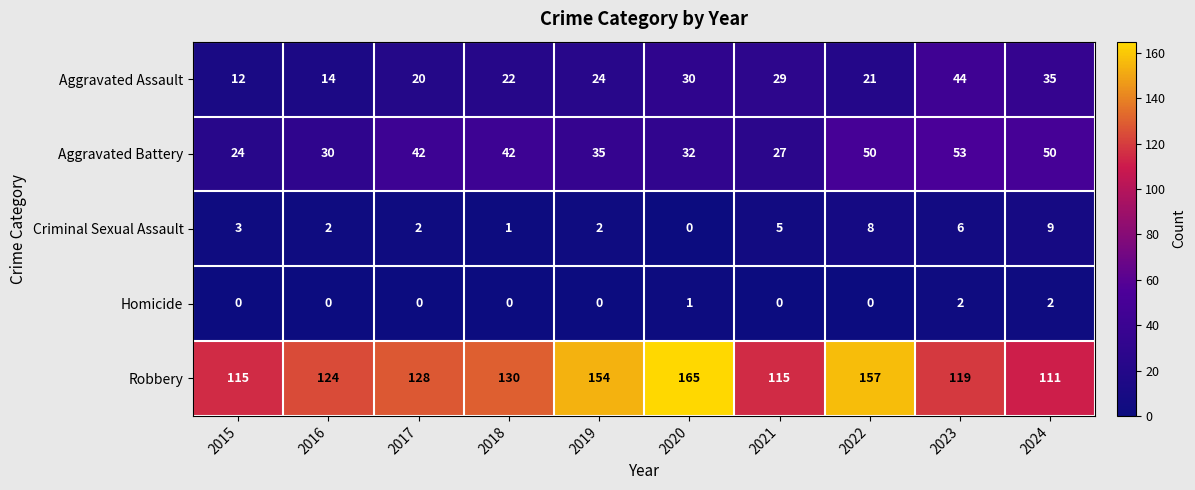

At which label does Aggravated Battery reach its peak?

2023